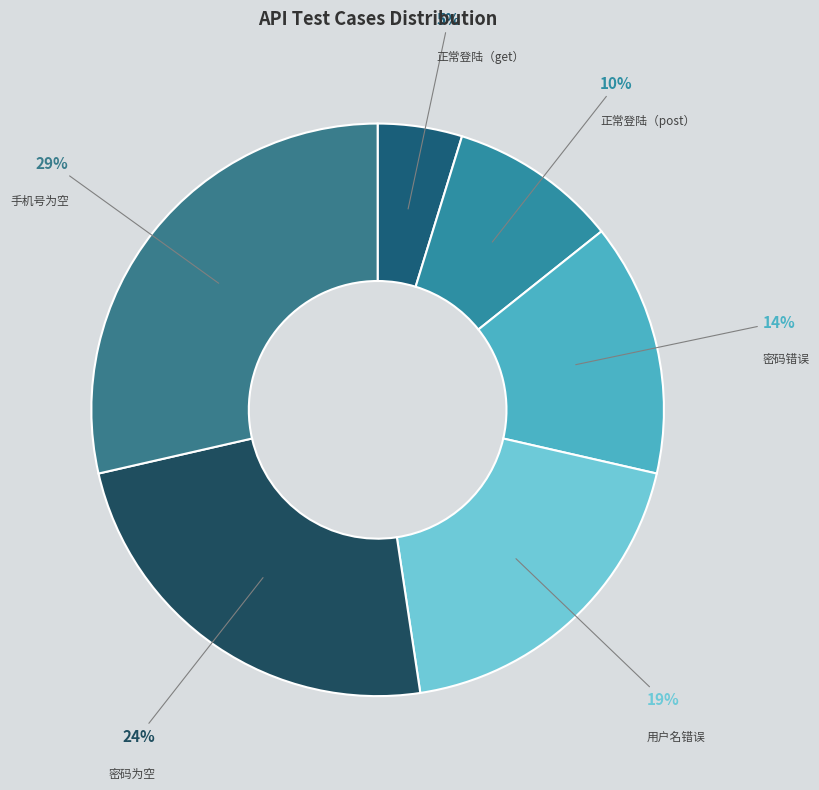

Which slice is the largest?

手机号为空